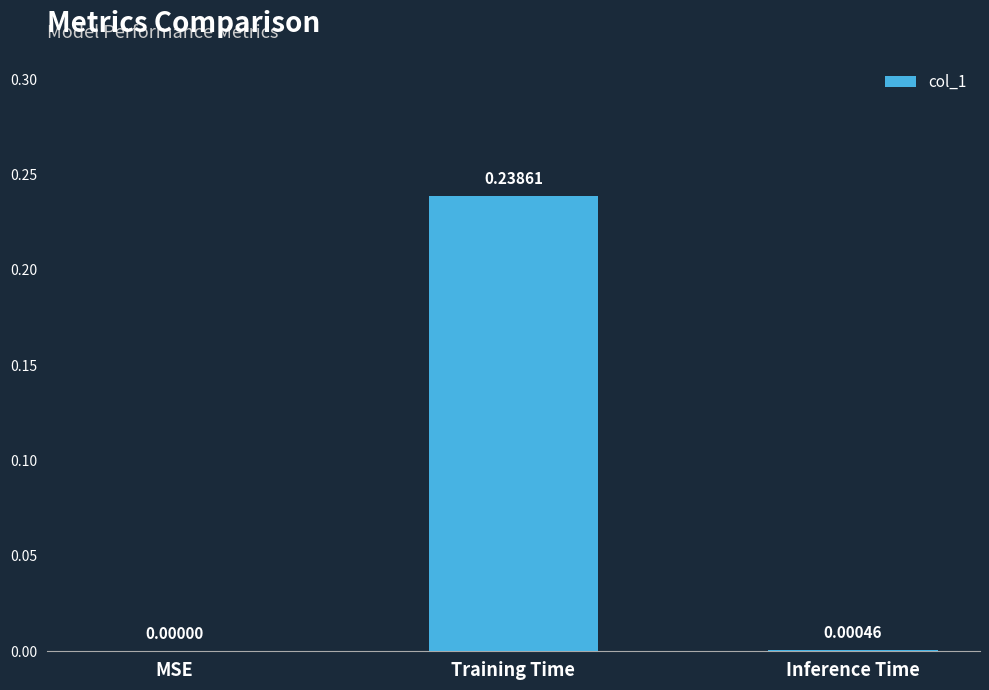

Is it true that the value at Training Time is 0.4?

False